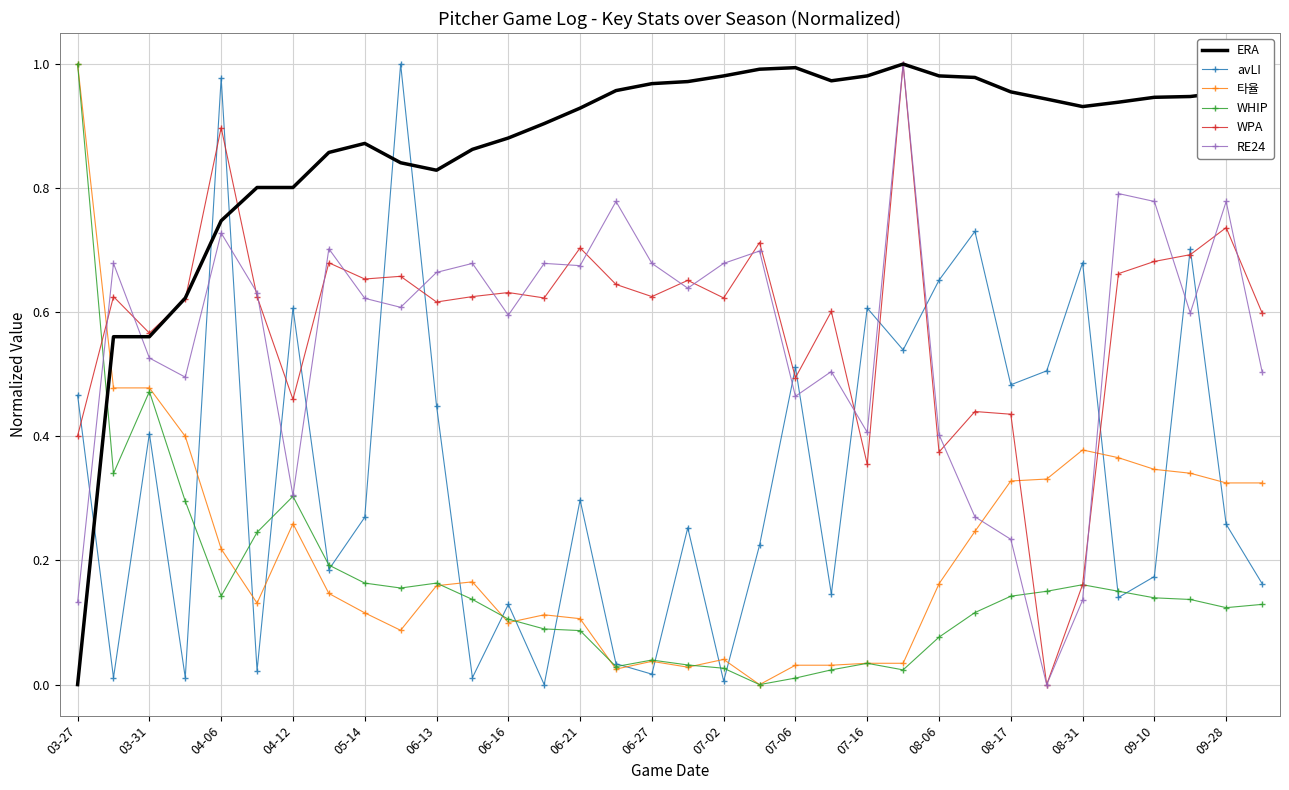

After their last crossing, which series has the higher values: ERA or WHIP?

ERA